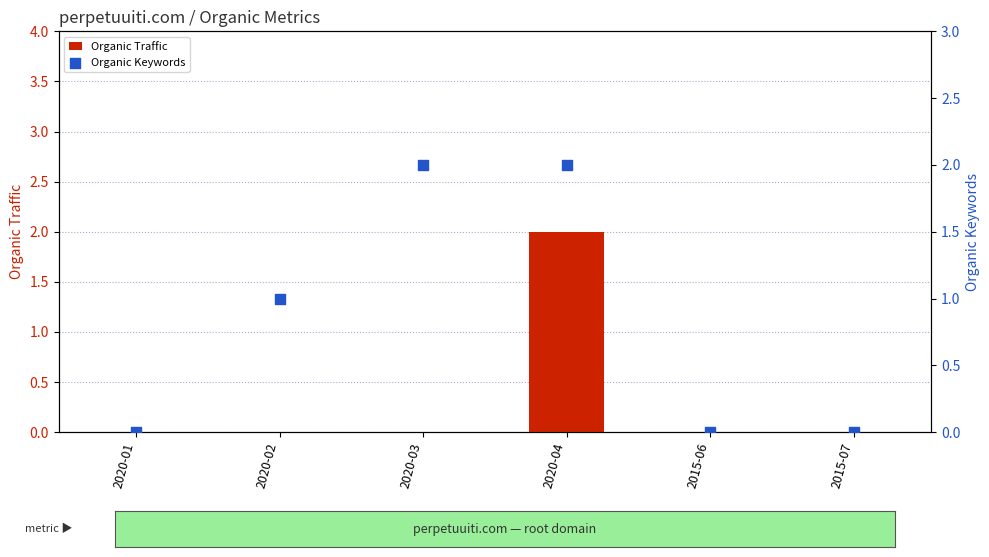

Which series contains the highest Y value?

Organic Traffic